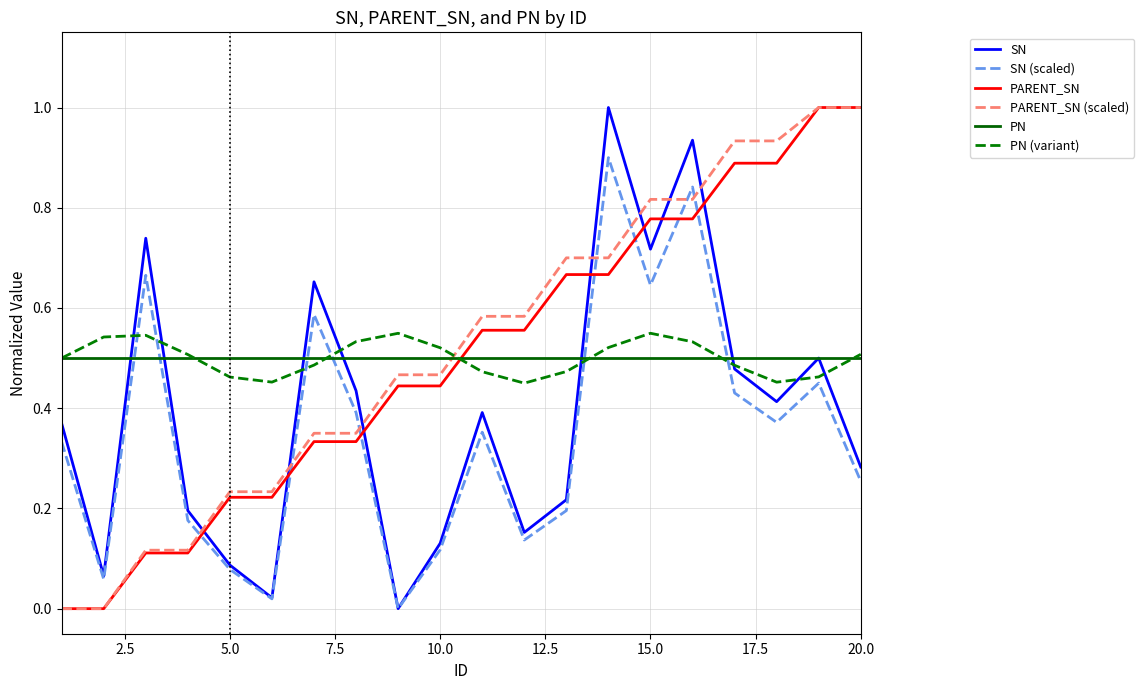

The PARENT_SN (scaled) series shows 0.6 at 20.0. True or false?

False